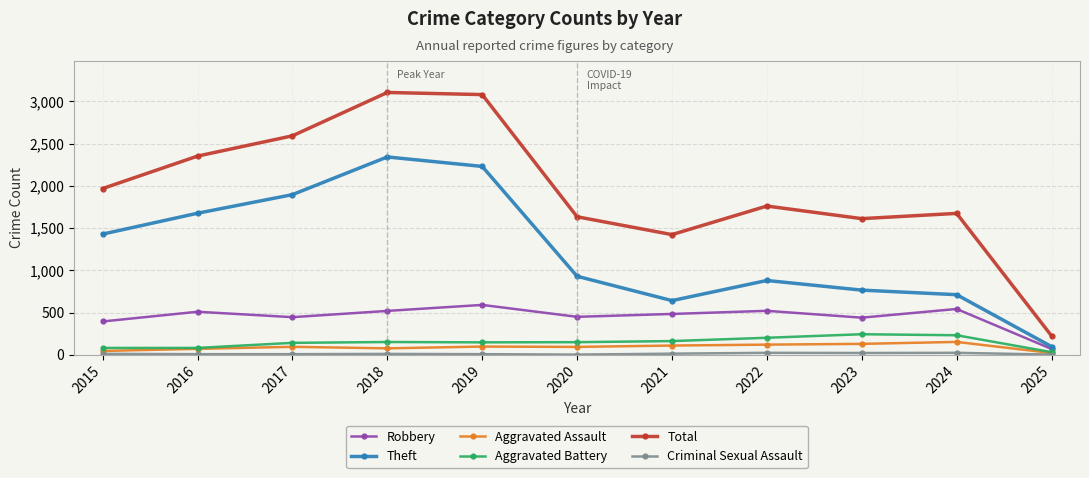

What is the total value across all series at 2022?

3509